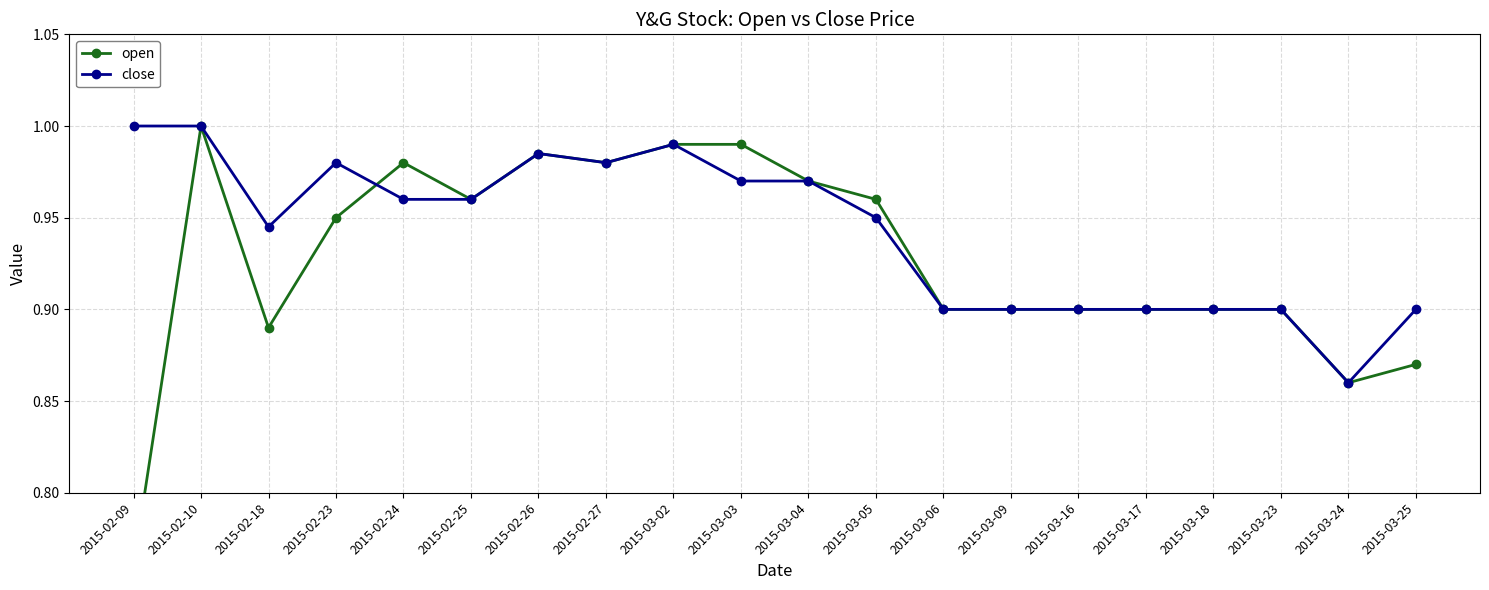

Rank the series by their maximum value, from highest to lowest.

open, close